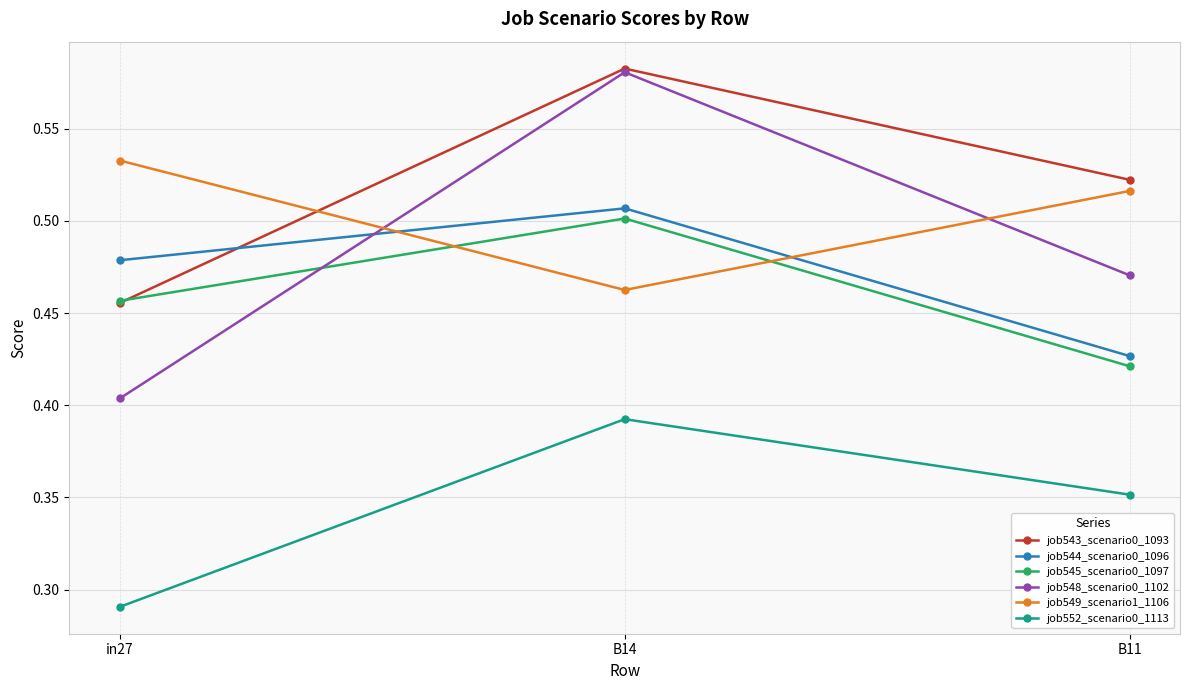

Which series has the largest total across all categories?

job543_scenario0_1093